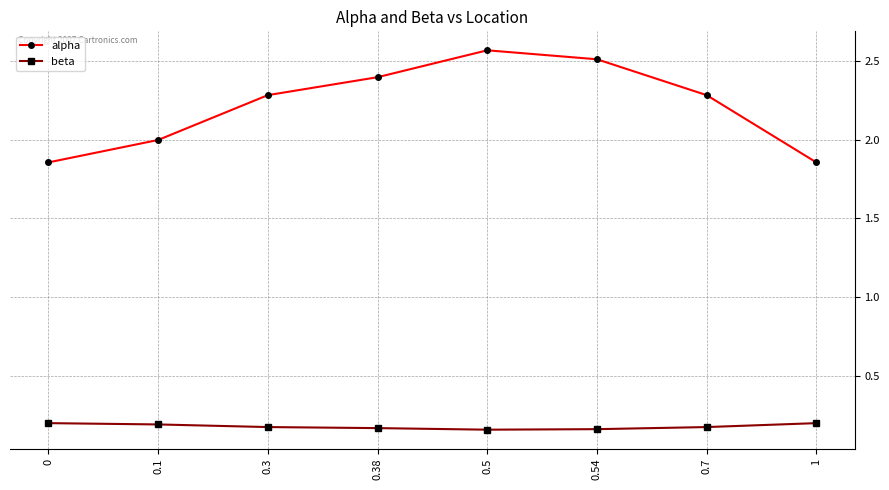

What is the sum of all beta values?

1.4